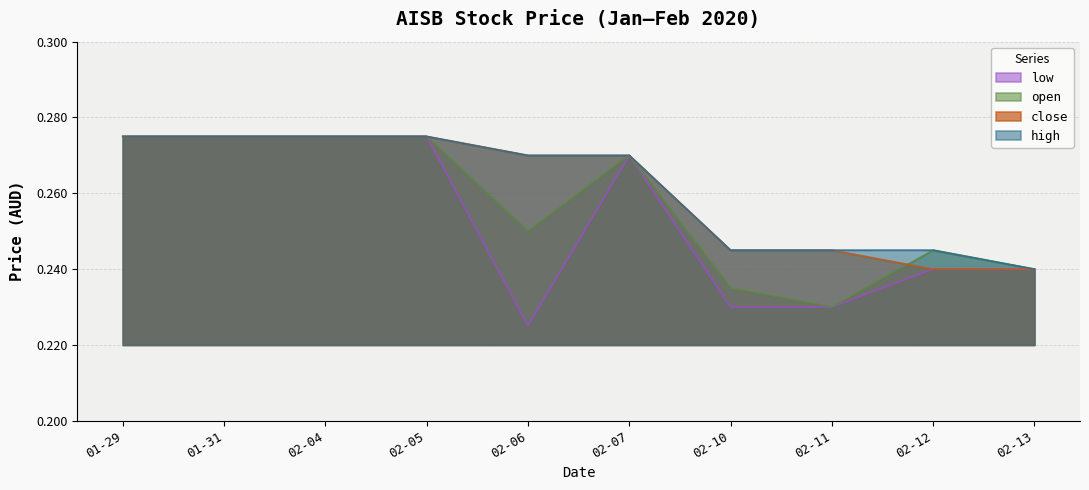

How many lines are shown in the chart?

4